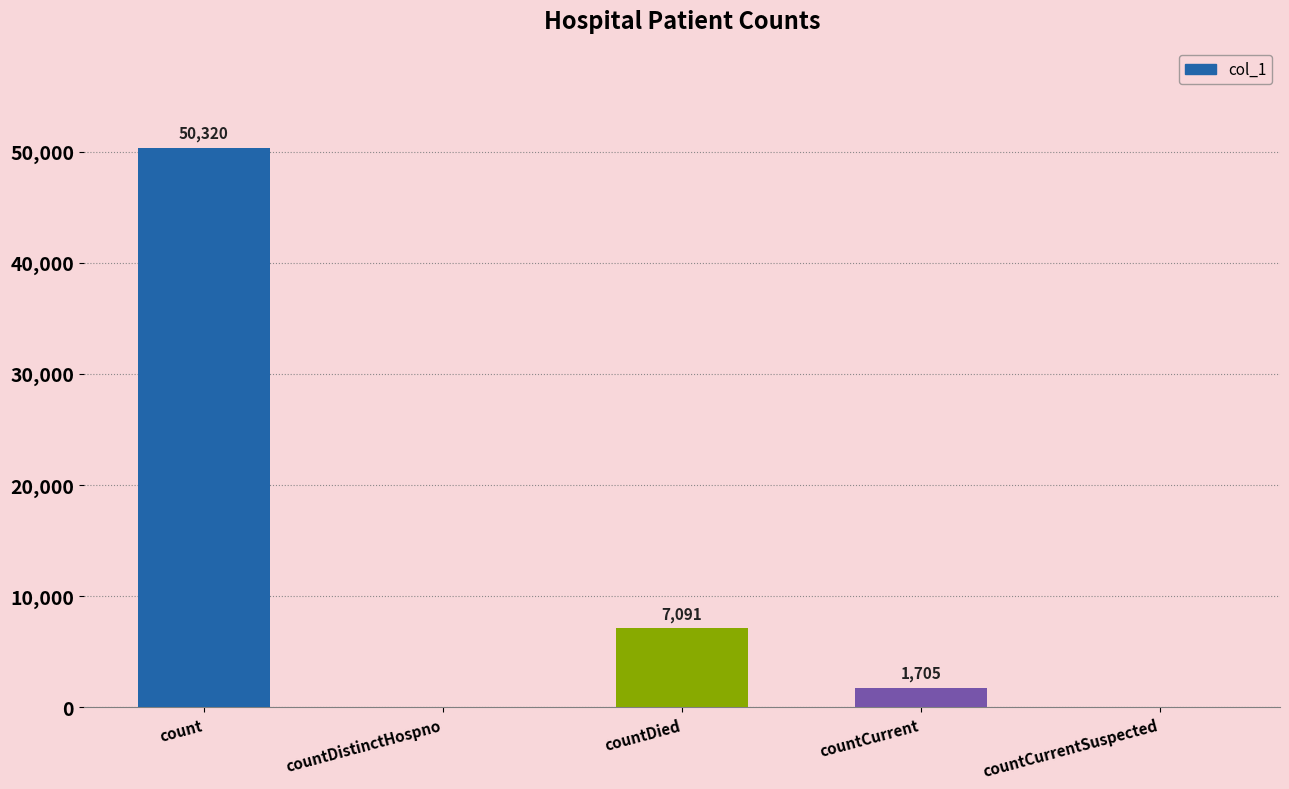

What is the sum of the values at countCurrentSuspected and countCurrent?

1705